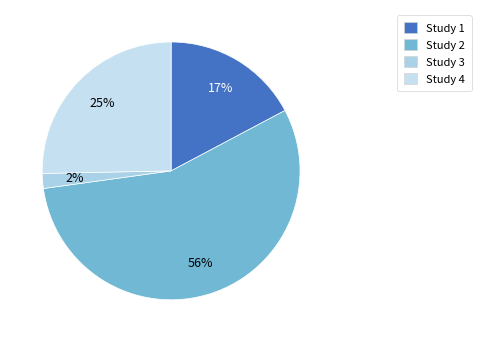

Which category accounts for the majority?

Study 2